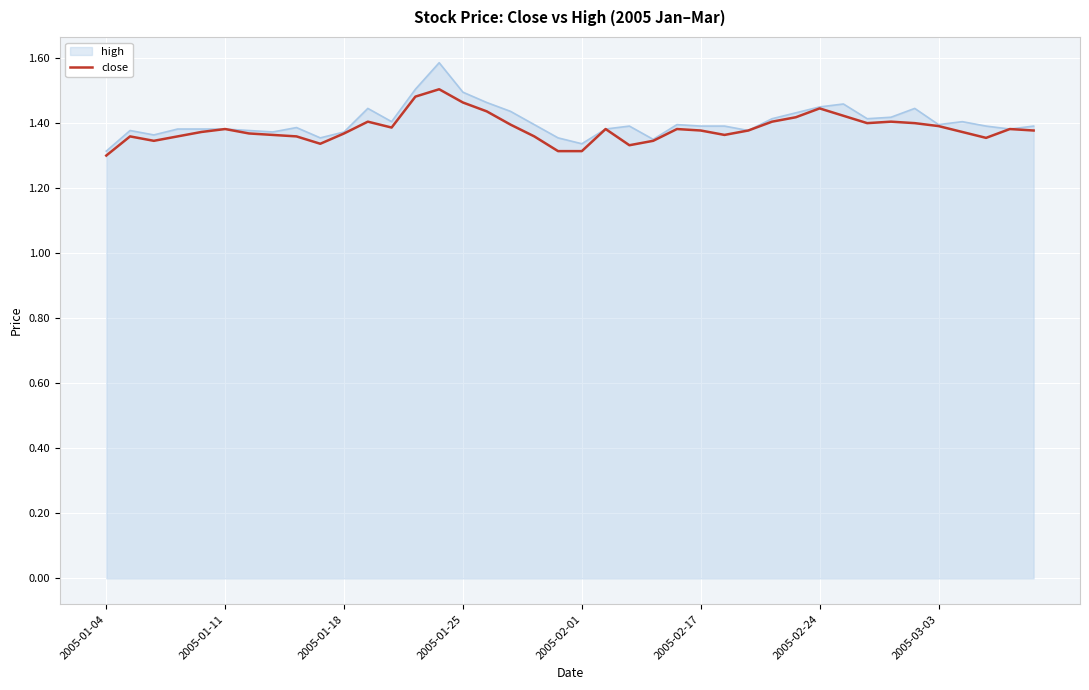

Rank the series by their maximum value, from highest to lowest.

high, close